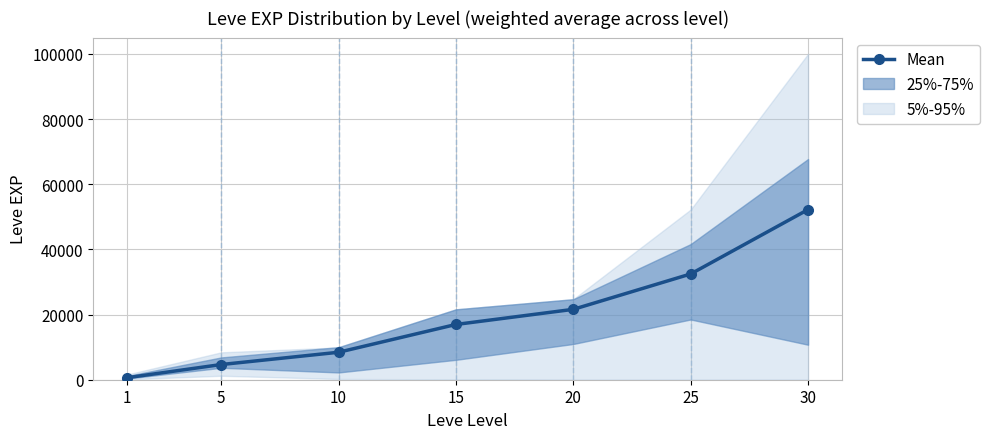

Reading left to right, what are all the values shown in this chart?

1=630	5=4660	10=8430	15=16960	20=21600	25=32460	30=52220